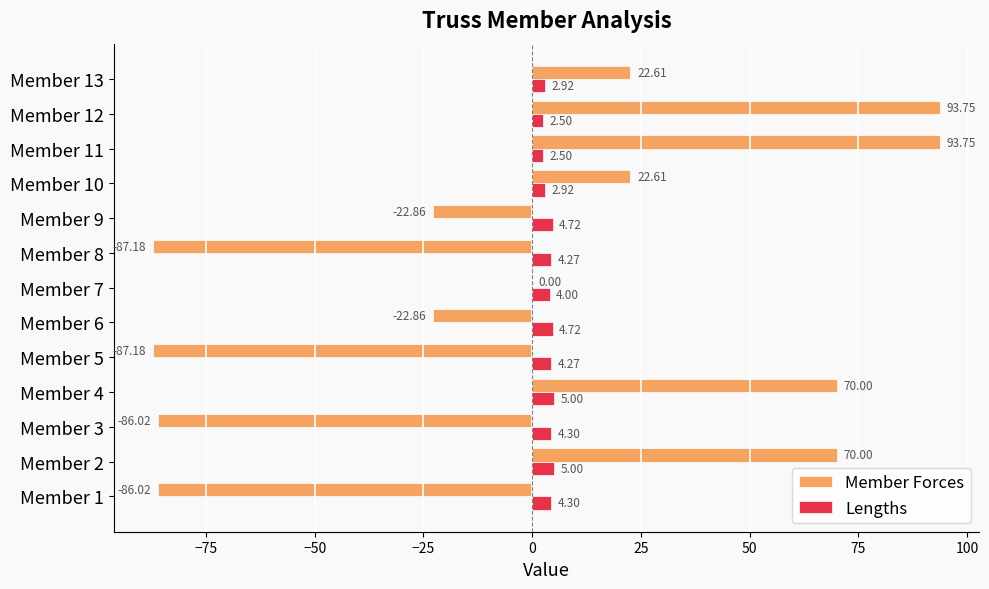

What is the sum of the Member Forces values at Member 10 and Member 2?

92.6